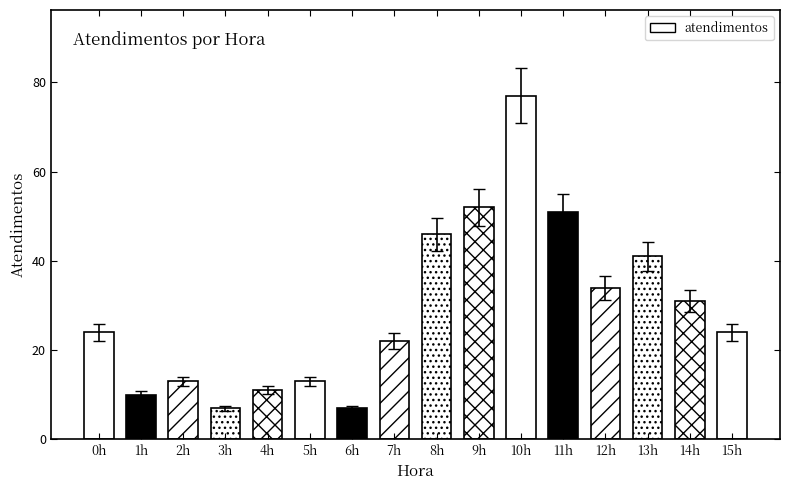

List the labels in order of value, smallest first.

3h, 6h, 1h, 4h, 2h, 5h, 7h, 0h, 15h, 14h, 12h, 13h, 8h, 11h, 9h, 10h